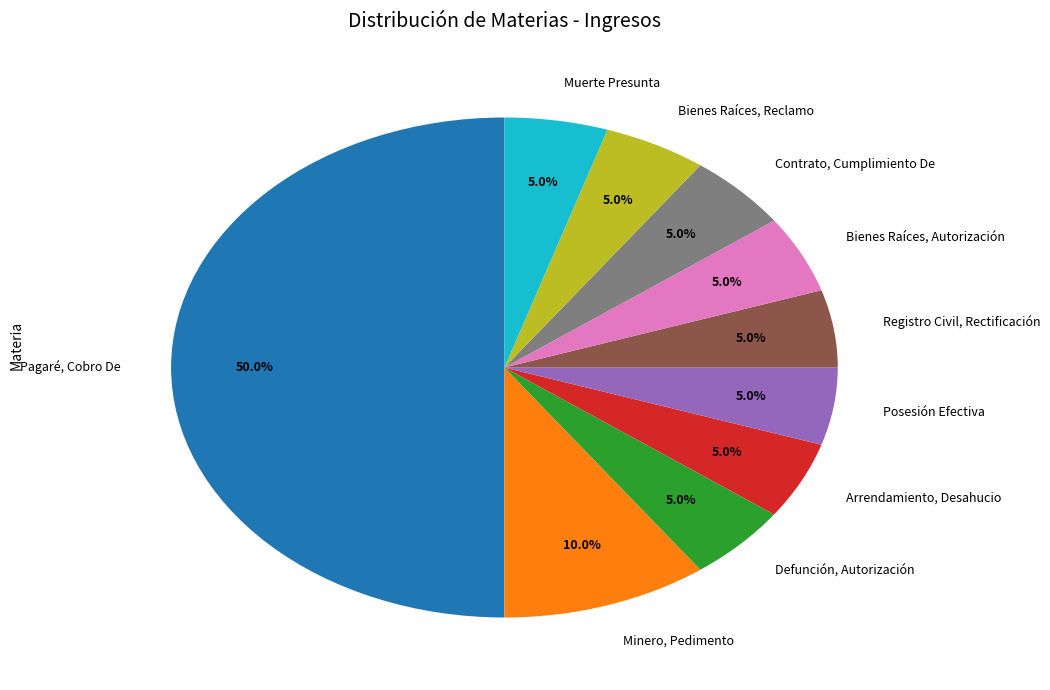

What percentage is NOT represented by Minero, Pedimento?

90.0%